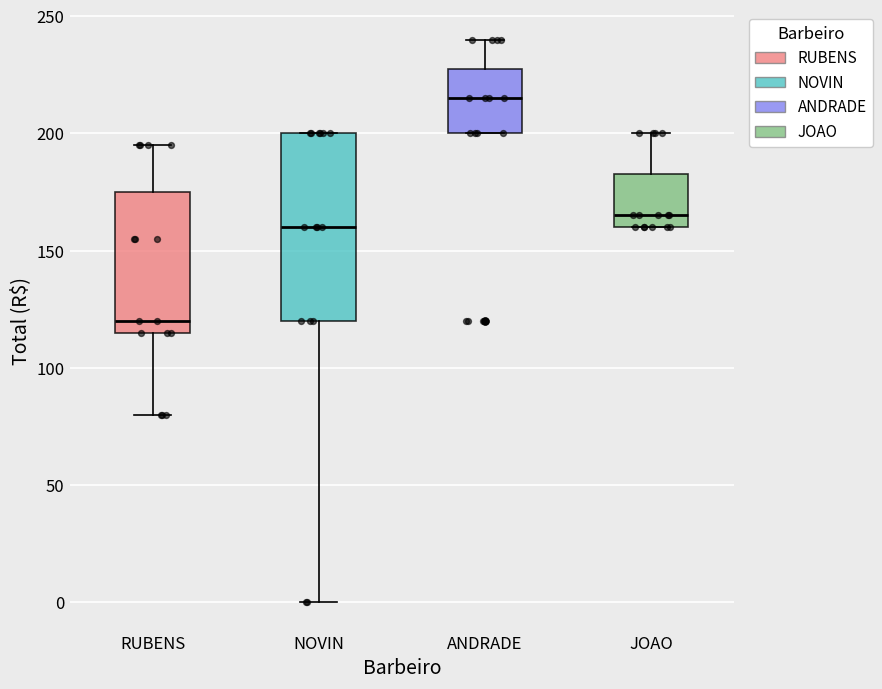

Reading left to right, read every box against the y-axis: the position of its median line, the range the box covers, and the ends of its whiskers. The values are not printed on the chart, so give them approximately, as read against the axis.

RUBENS: median 120, box 115 to 175, whiskers 80 to 195
NOVIN: median 160, box 120 to 200, whiskers 0 to 200
ANDRADE: median 215, box 200 to 230, whiskers 200 to 240
JOAO: median 165, box 160 to 185, whiskers 160 to 200